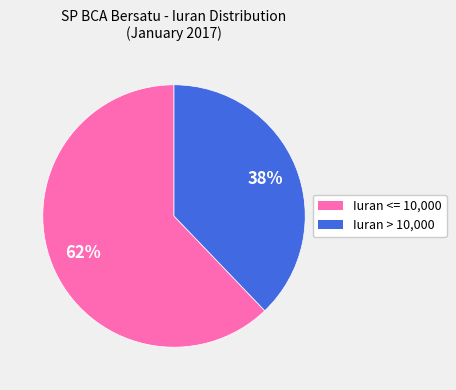

Is there a majority slice in this chart?

Yes